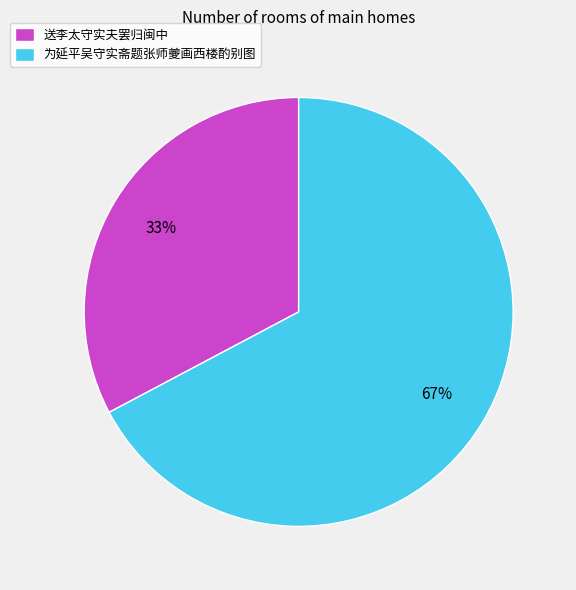

What percentage is the 送李太守实夫罢归闽中 slice, to the nearest percent?

33%